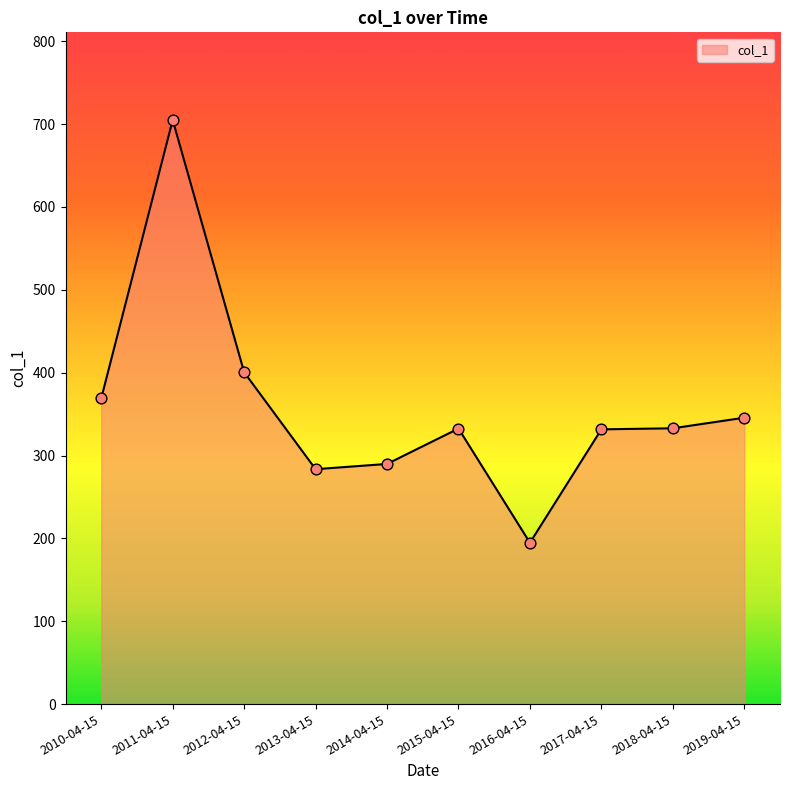

What is the change in value from 2010-04-15 to 2011-04-15?

+335.9